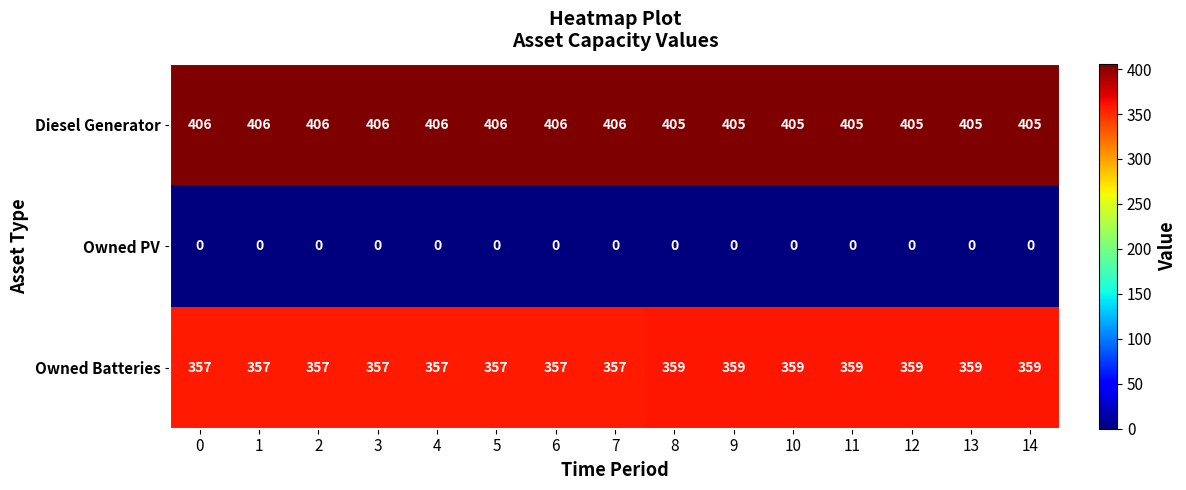

True or false: Owned Batteries has a value of 357 at 5.

True